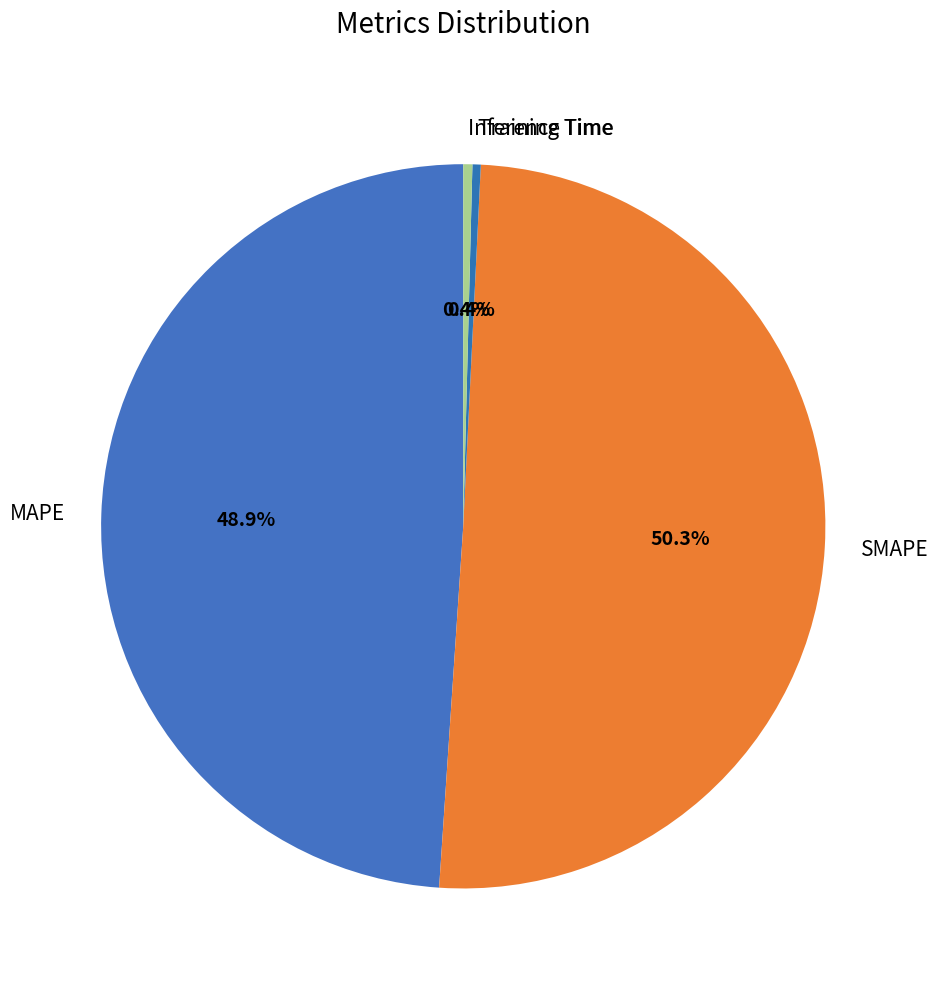

Count the number of slices in the pie.

4